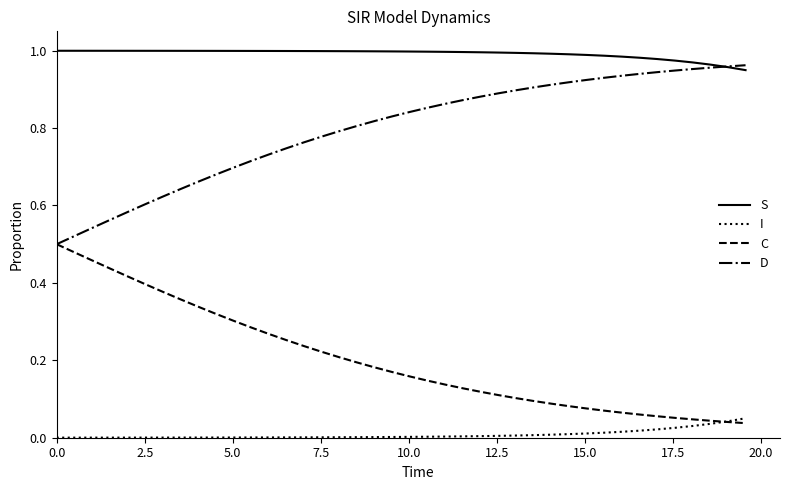

List the series in order of their overall mean, highest first.

S, D, C, I